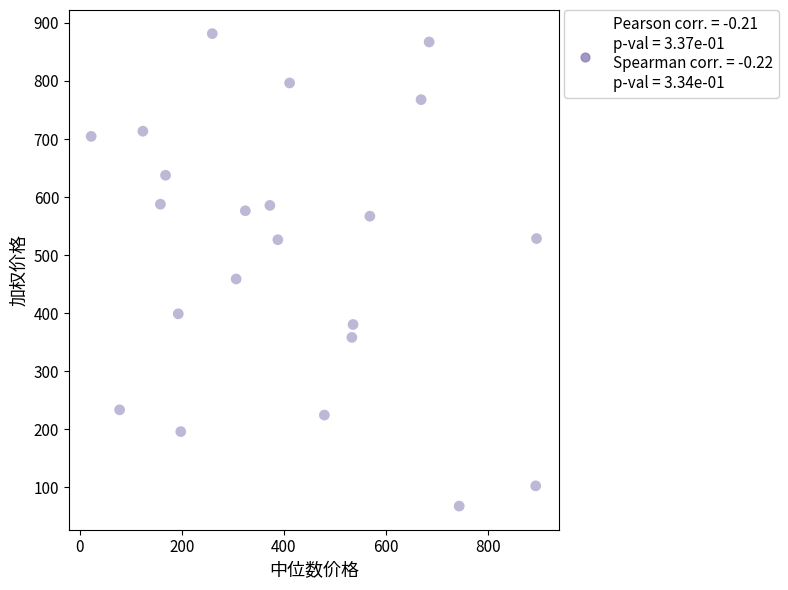

What is the range of X values (max minus min)?

873.9